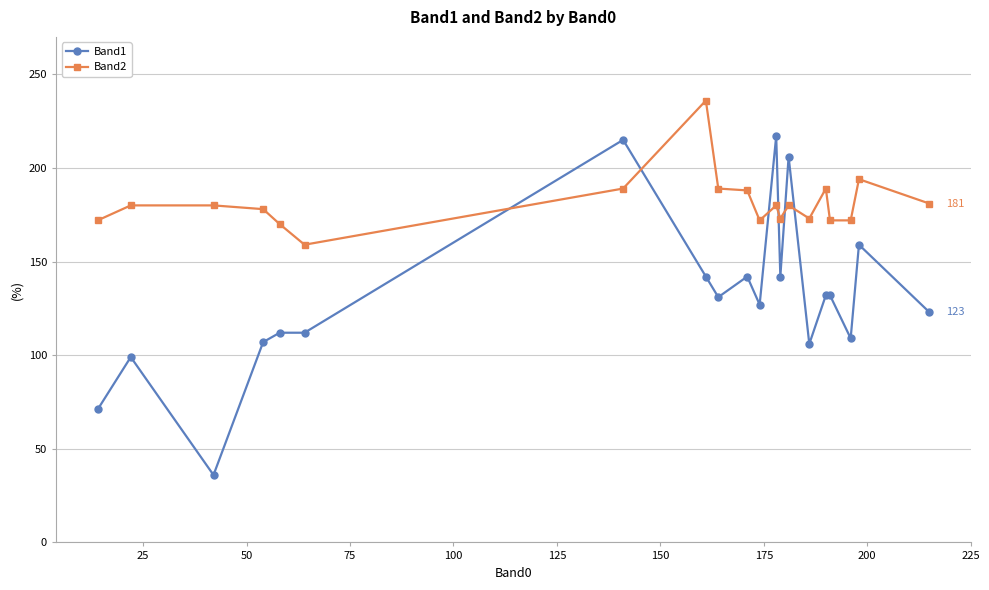

True or false: Band2 has more than 1 points higher than both neighbors.

True